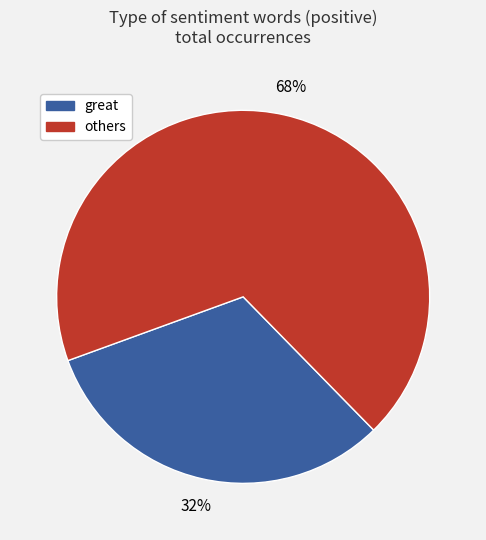

Does any single category account for the majority?

Yes